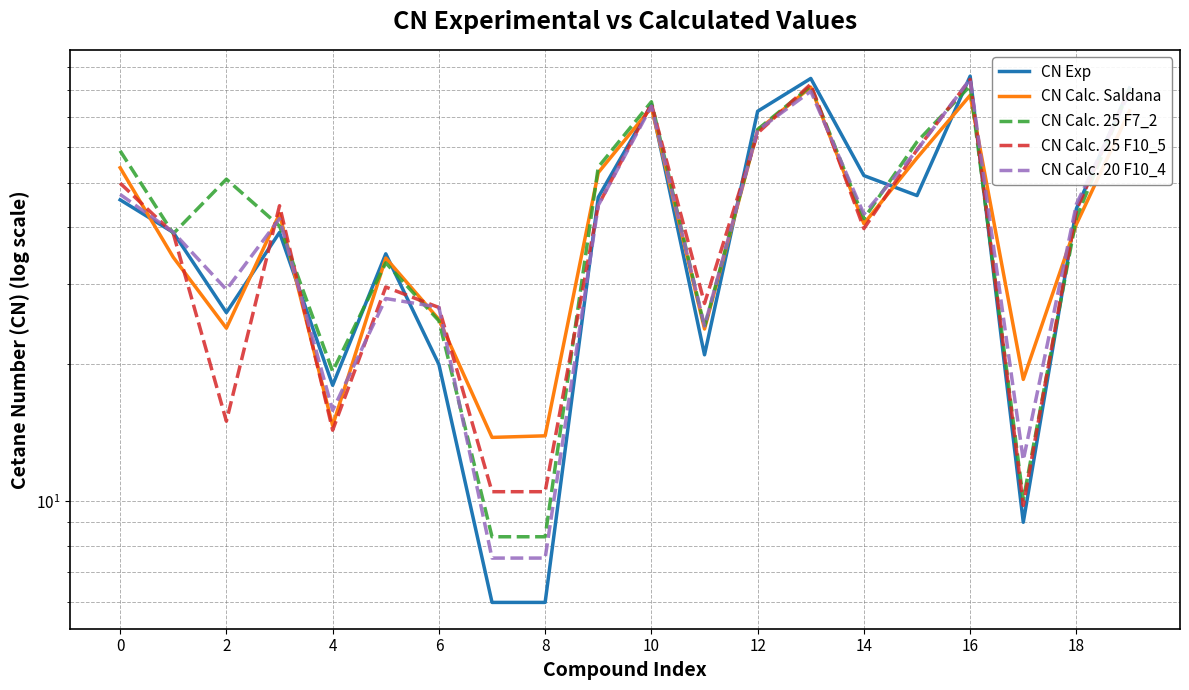

What is the difference between the maximum and minimum values in the CN Calc. 25 F10_5 series?

74.8